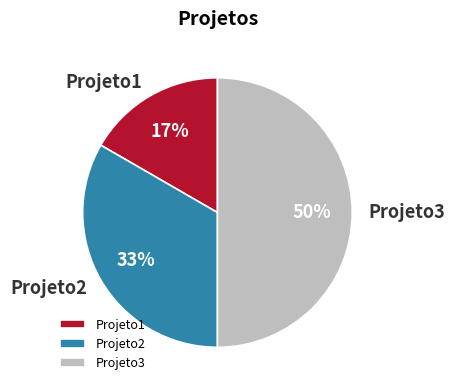

Count the number of slices in the pie.

3